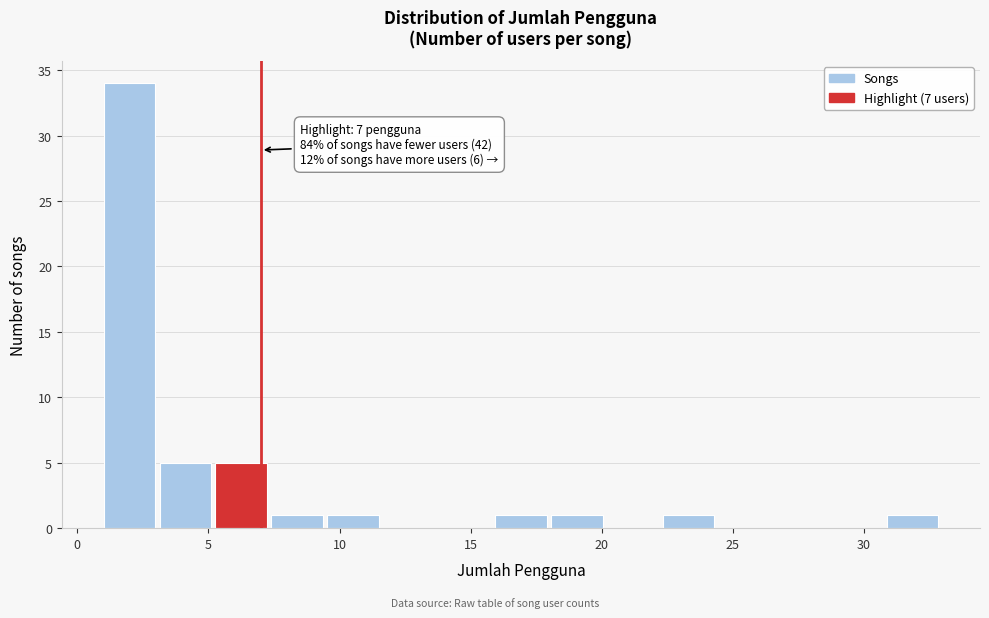

Which range on the x-axis has the tallest bar?

1.0 to 3.0